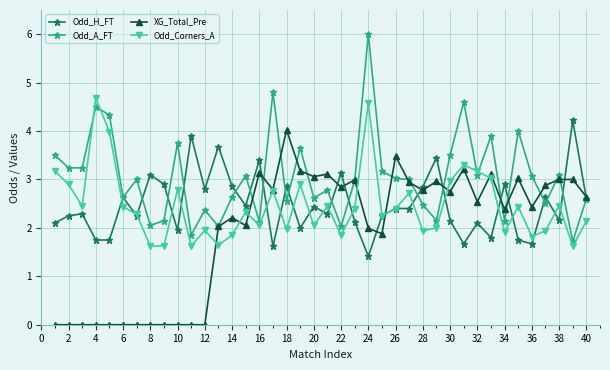

What is the value of the Odd_H_FT point at the 4th from the left?

1.8